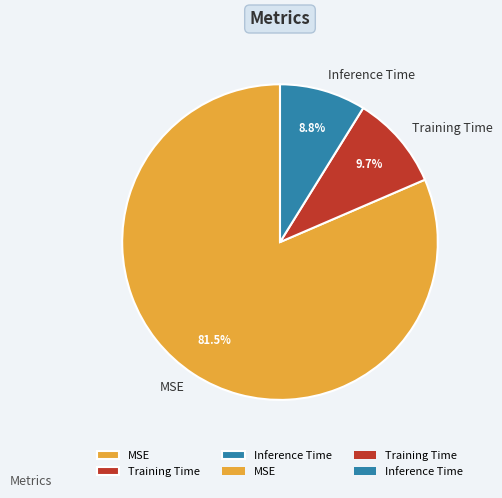

What is the largest slice in the pie chart?

MSE